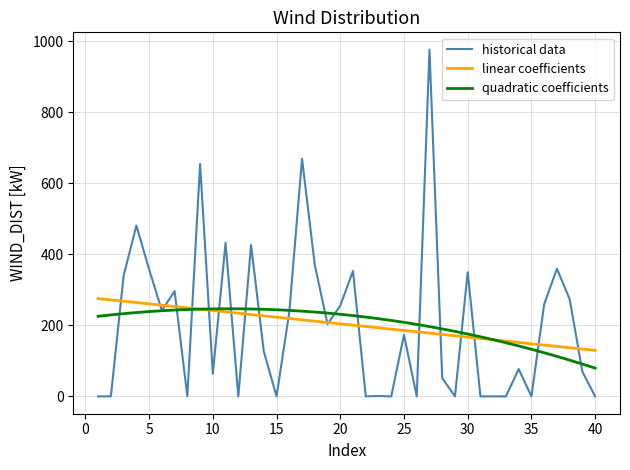

Which series has the largest range (max minus min)?

historical data